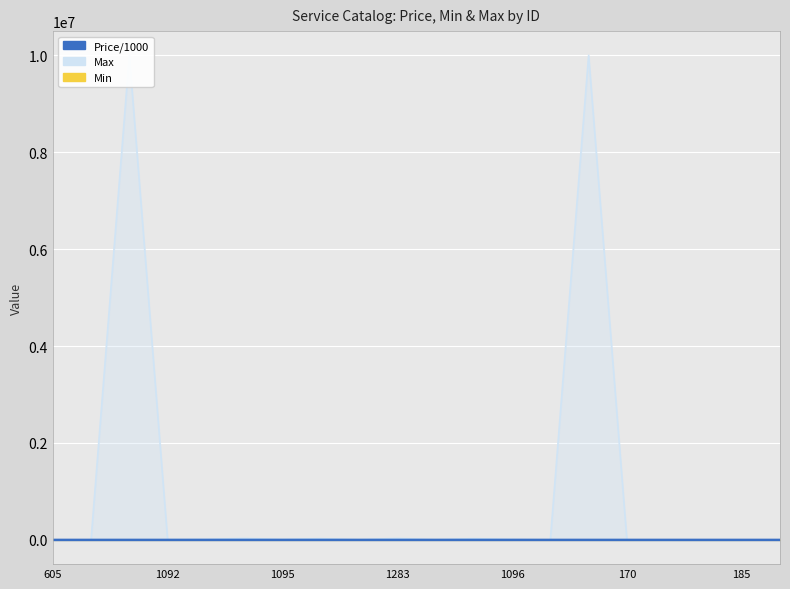

Rank the categories by value from lowest to highest.

1095, 605, 1092, 17, 18, 16, 15, 1283, 8, 1096, 9, 10, 170, 185, 11, 7, 12, 14, 19, 13